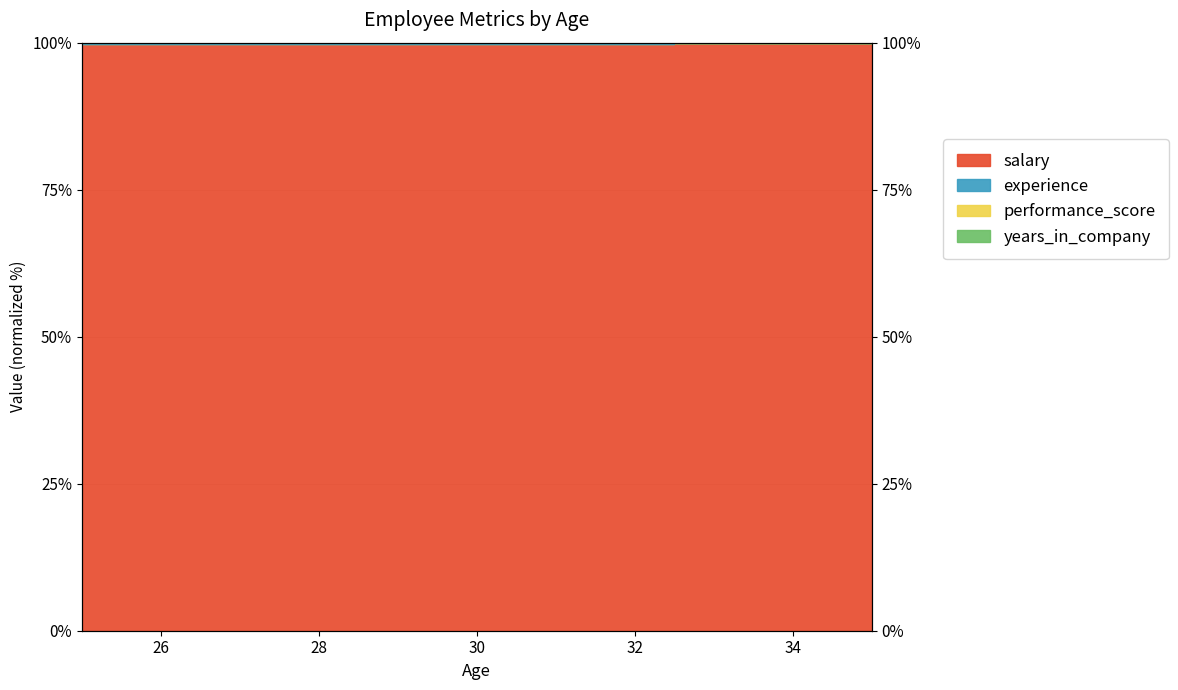

What is the highest value of the experience series?

99.9